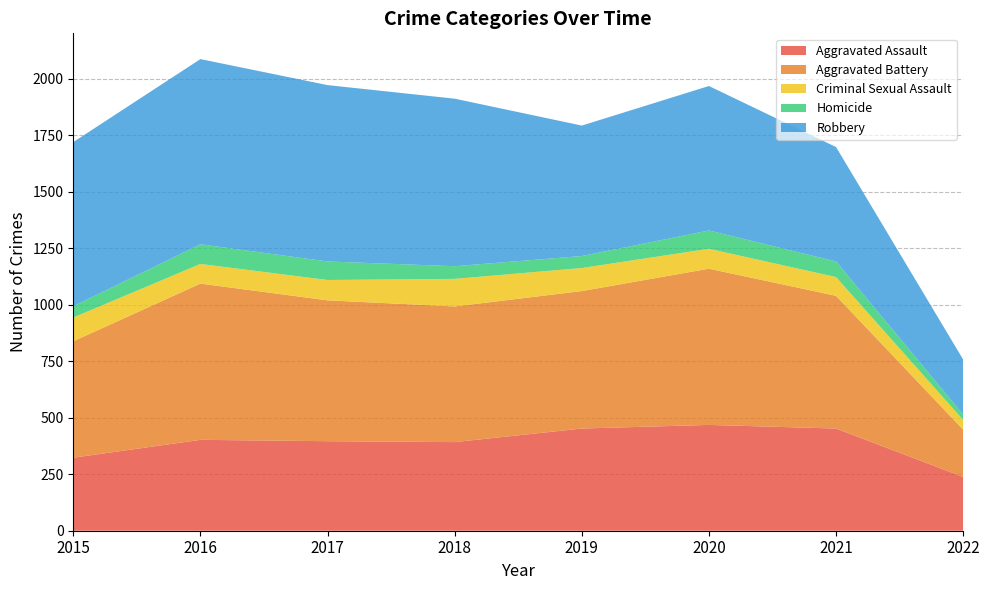

Reading left to right, transcribe all the data shown in this chart.

Aggravated Assault: 2015=323	2016=402	2017=396	2018=392	2019=452	2020=468	2021=452	2022=238
Aggravated Battery: 2015=515	2016=691	2017=623	2018=600	2019=608	2020=691	2021=587	2022=209
Criminal Sexual Assault: 2015=105	2016=87	2017=90	2018=122	2019=102	2020=88	2021=83	2022=43
Homicide: 2015=50	2016=87	2017=82	2018=56	2019=53	2020=81	2021=69	2022=24
Robbery: 2015=726	2016=819	2017=780	2018=741	2019=577	2020=639	2021=506	2022=243